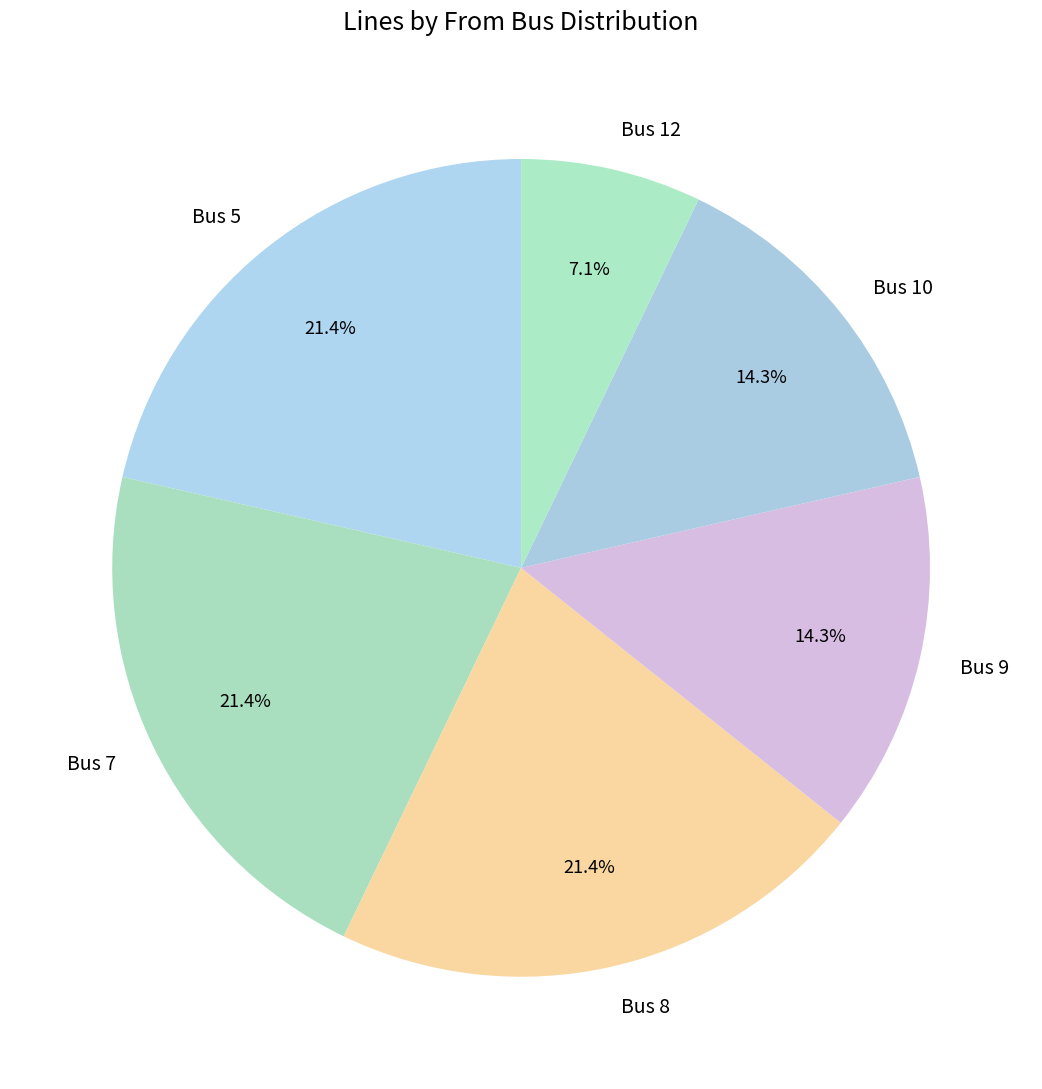

To the nearest percent, what is the difference between the Bus 5 and Bus 9 slice percentages?

7%